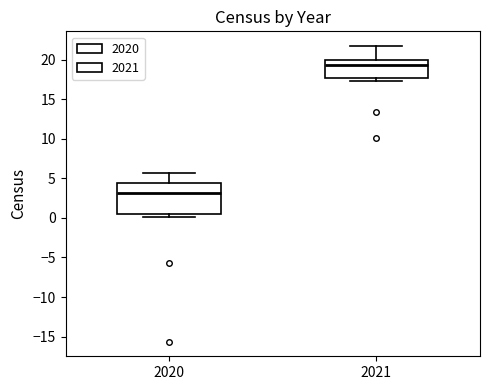

Reading left to right, transcribe this box plot: for each box, give where its median line is, the range the box spans, and where its two whiskers end, as read against the y-axis. The values are not printed on the chart, so give them approximately, as read against the axis.

2020: median 3.0, box 0.5 to 4.5, whiskers 0.0 to 5.5
2021: median 19.5, box 17.5 to 20.0, whiskers 17.5 (just below the box's lower edge) to 21.5